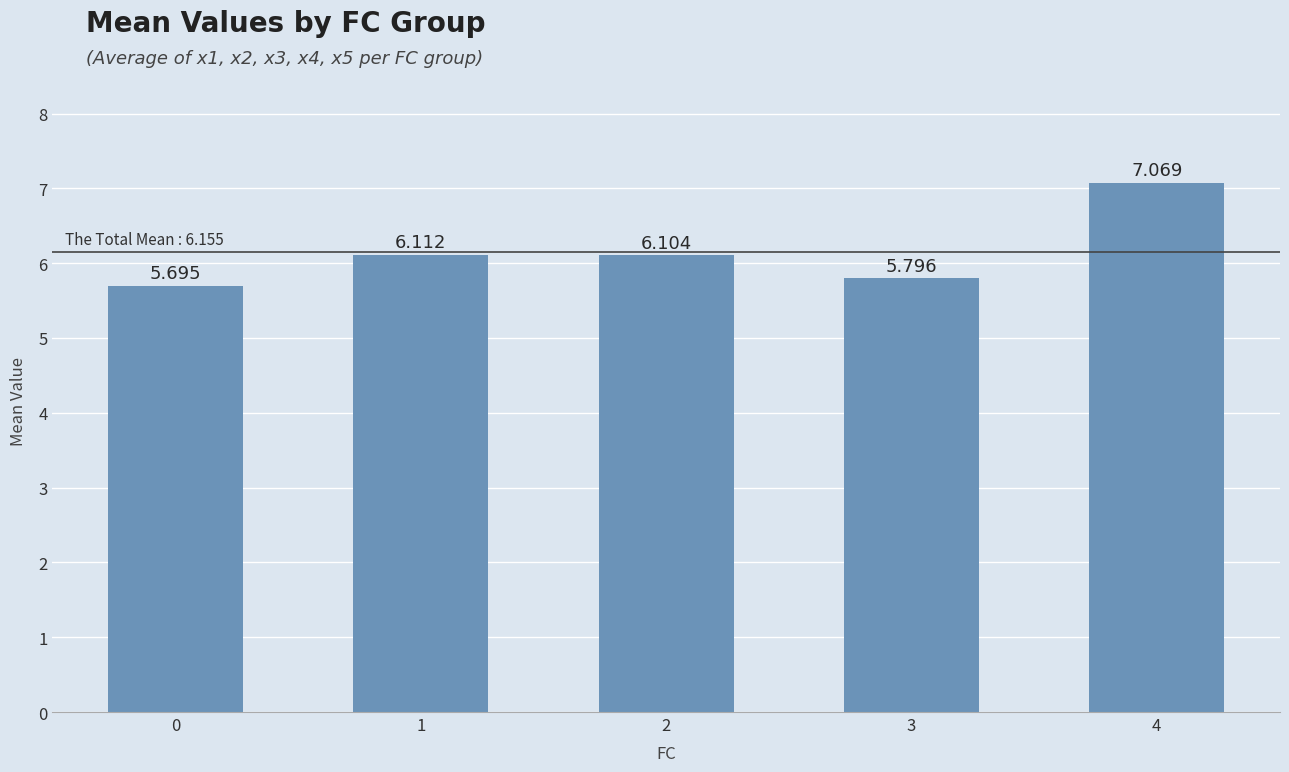

What is the difference between the second highest and second lowest values?

0.3